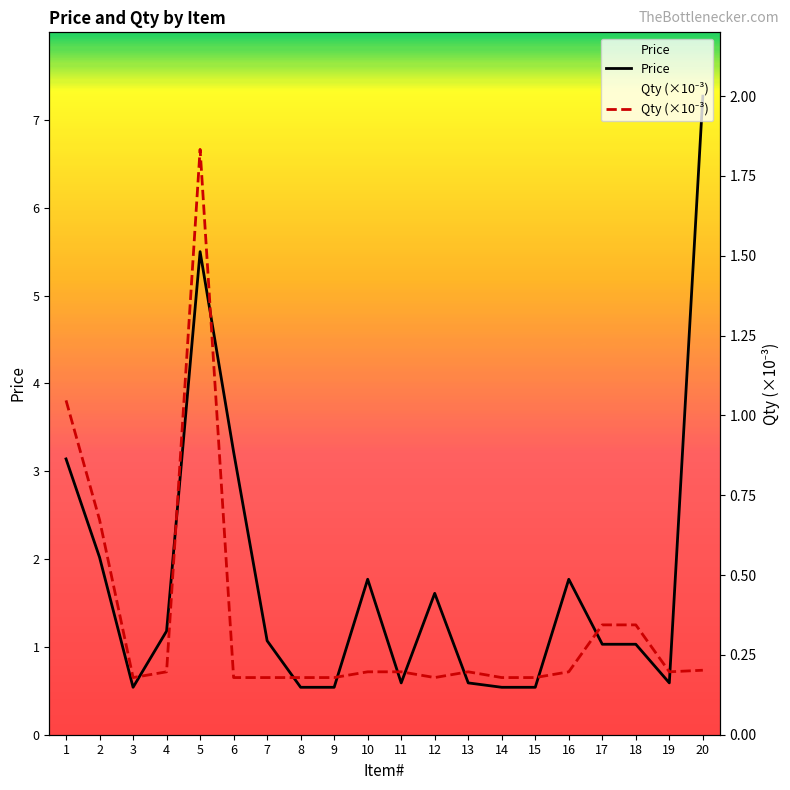

What is the spread (max minus min) of values at 11?

0.4